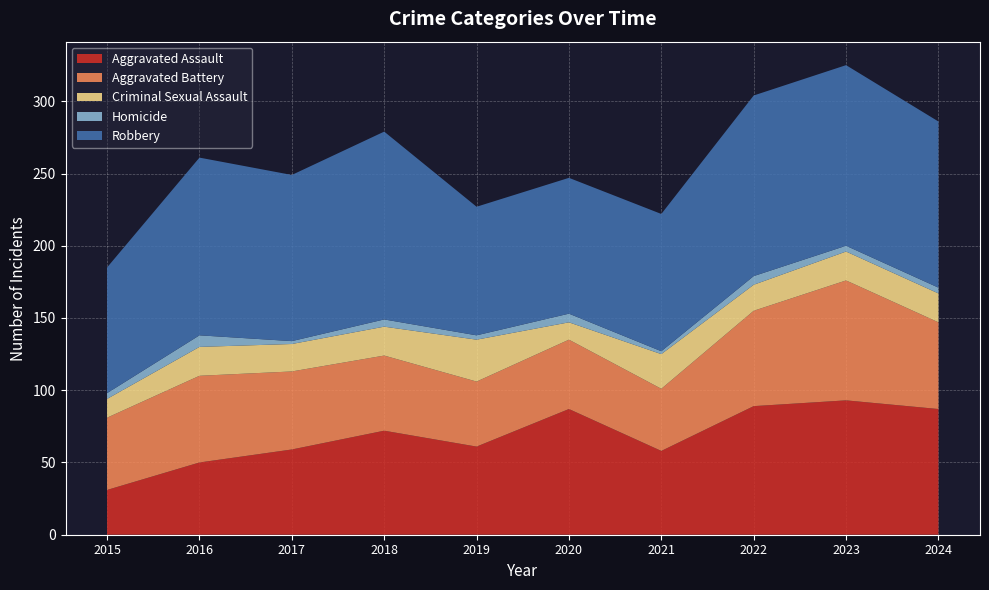

Reading left to right, what are all the values shown in this chart?

Aggravated Assault: 2015=31	2016=50	2017=59	2018=72	2019=61	2020=87	2021=58	2022=89	2023=93	2024=87
Aggravated Battery: 2015=50	2016=60	2017=54	2018=52	2019=45	2020=48	2021=43	2022=66	2023=83	2024=60
Criminal Sexual Assault: 2015=13	2016=20	2017=19	2018=20	2019=29	2020=12	2021=24	2022=18	2023=20	2024=20
Homicide: 2015=4	2016=8	2017=2	2018=5	2019=3	2020=6	2021=2	2022=6	2023=4	2024=4
Robbery: 2015=87	2016=123	2017=115	2018=130	2019=89	2020=94	2021=95	2022=125	2023=125	2024=115